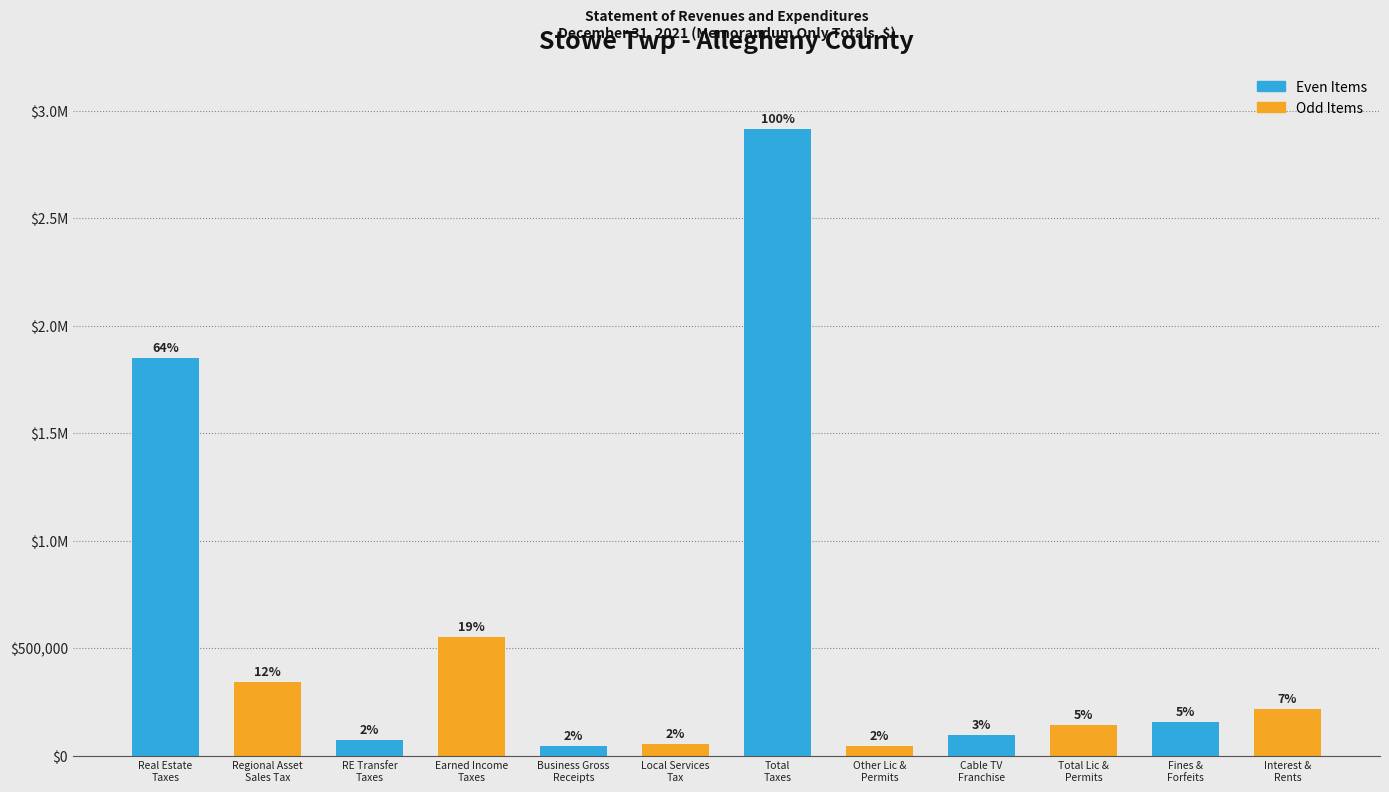

Does the chart contain any negative values?

No